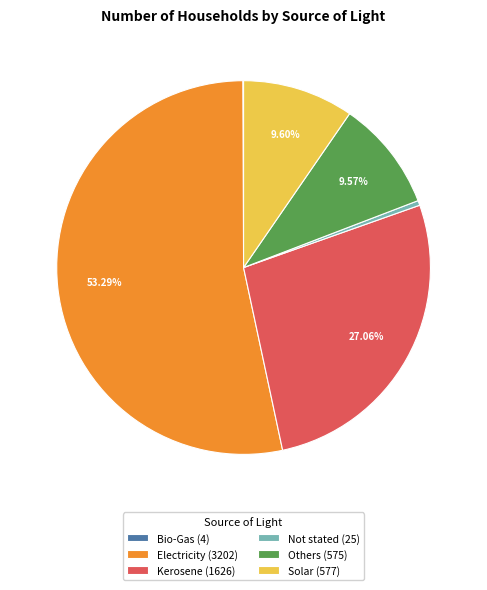

What is the largest slice in the pie chart?

Electricity